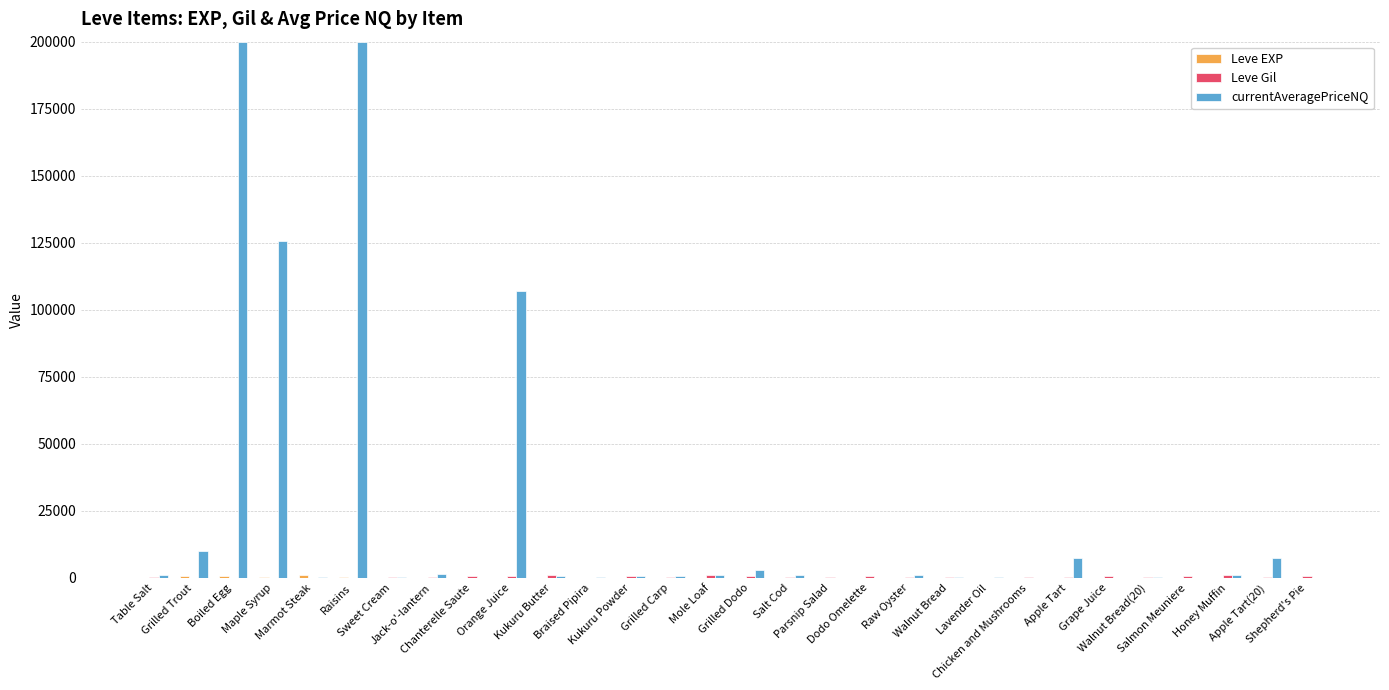

What is the difference between the currentAveragePriceNQ values at Apple Tart(20) and Kukuru Powder?

6951.0